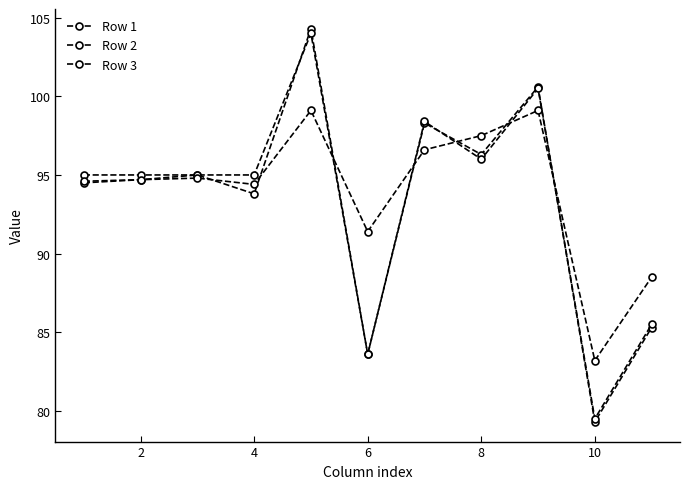

What is the average value of the Row 1 series?

93.2